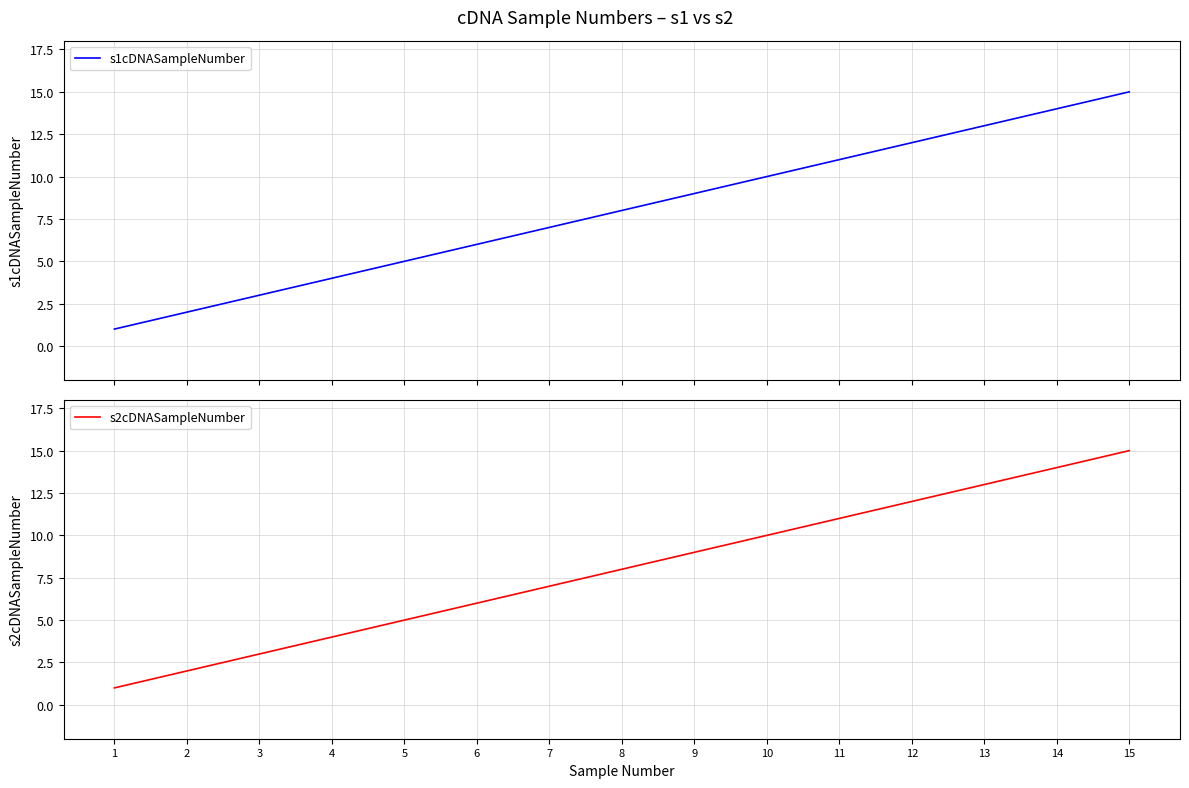

What is the value of the s1cDNASampleNumber point at the 2nd from the left?

2